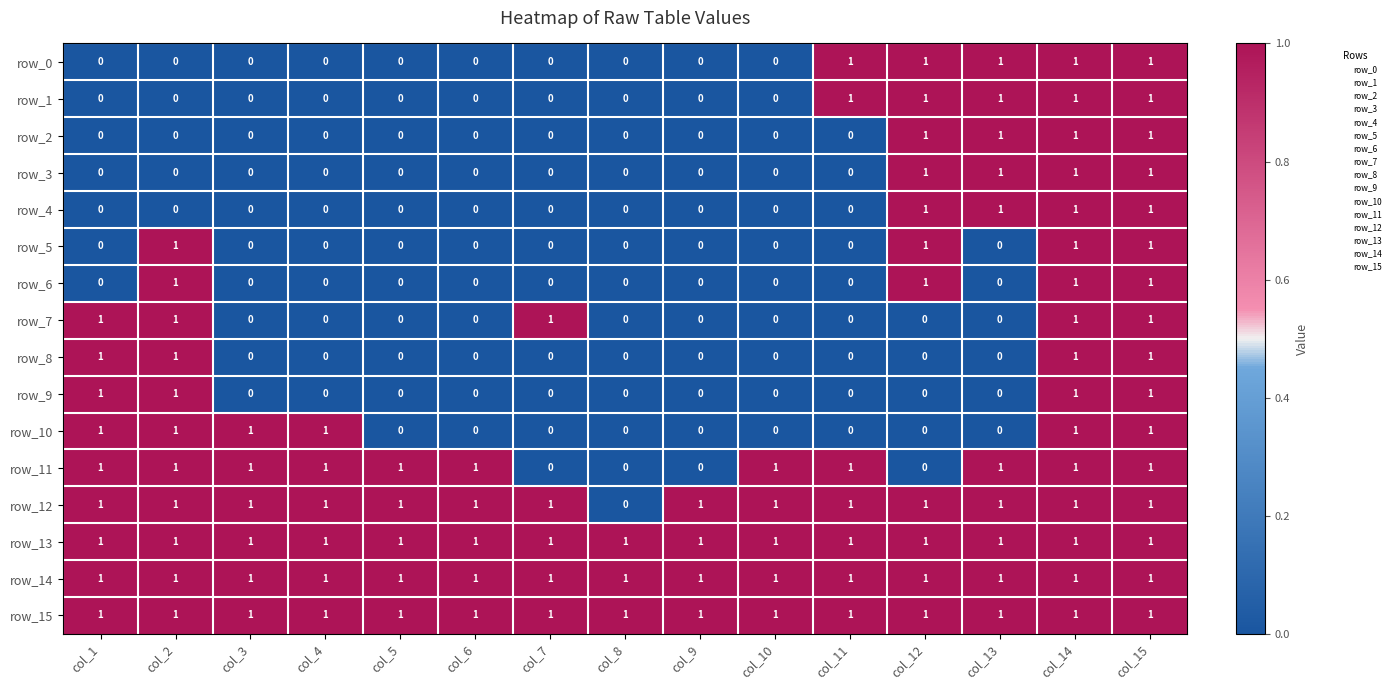

What is the total value across all series at col_12?

11